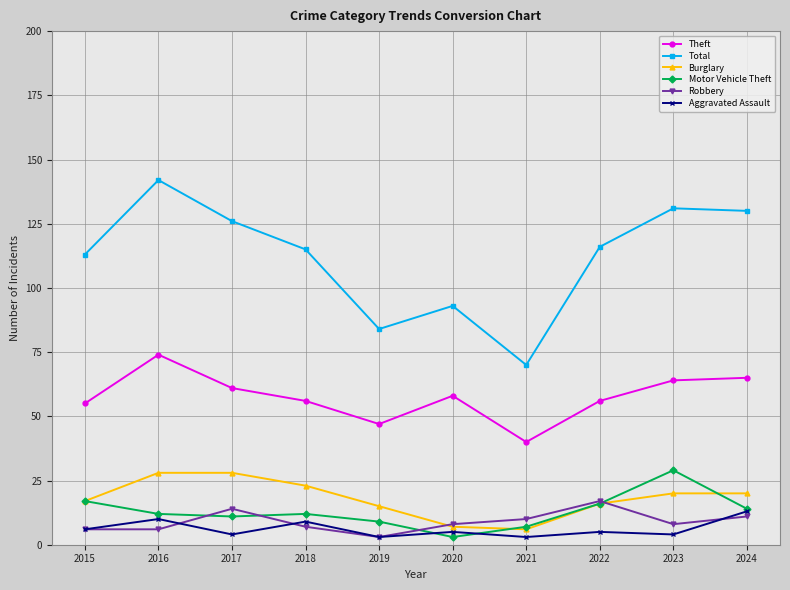

True or false: Motor Vehicle Theft has more than 0 points higher than both neighbors.

True